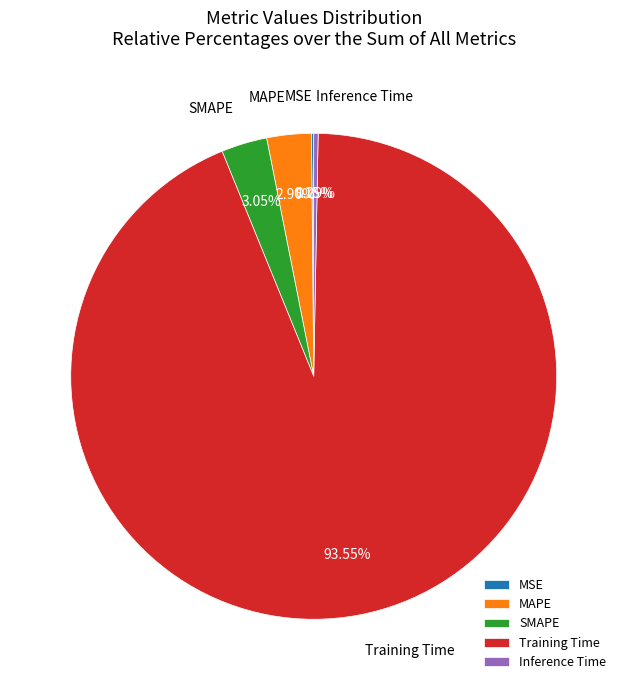

Does any single category account for the majority?

Yes